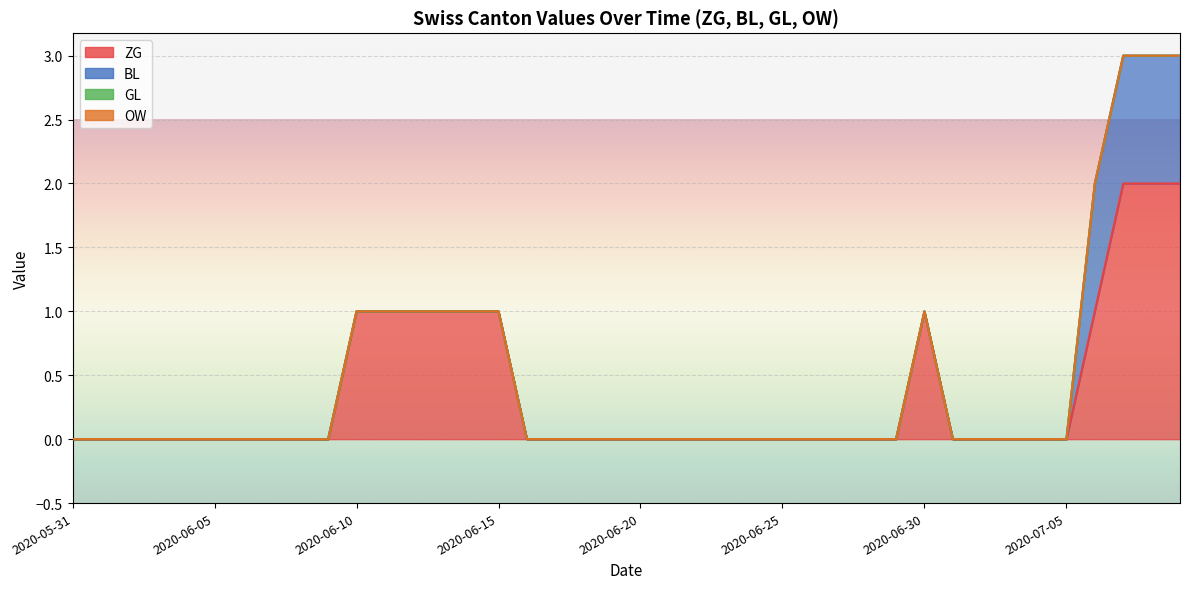

Which label corresponds to the largest value in the chart?

2020-07-07